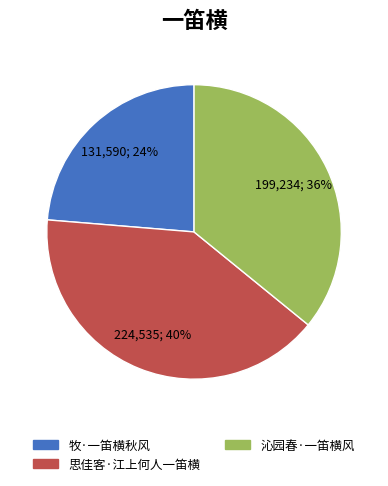

What is the ratio of the value at 沁园春·一笛横风 to the value at 牧·一笛横秋风?

1.5